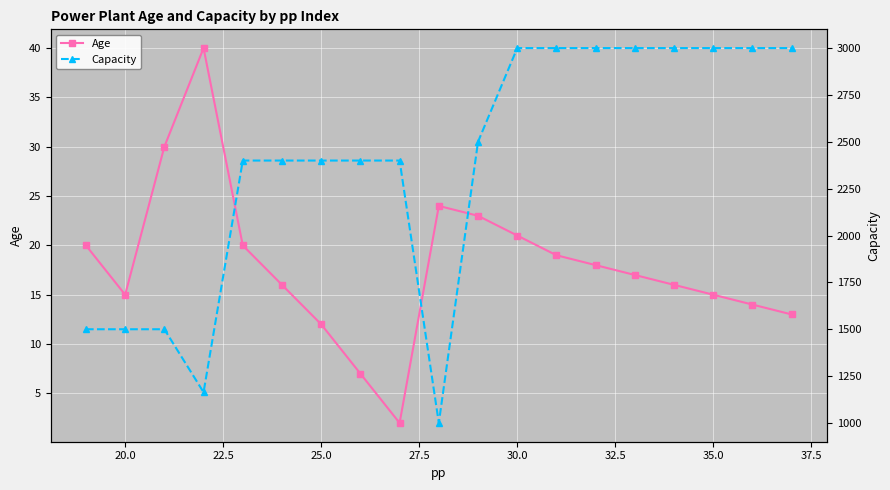

True or false: Age has more than 2 points higher than both neighbors.

False